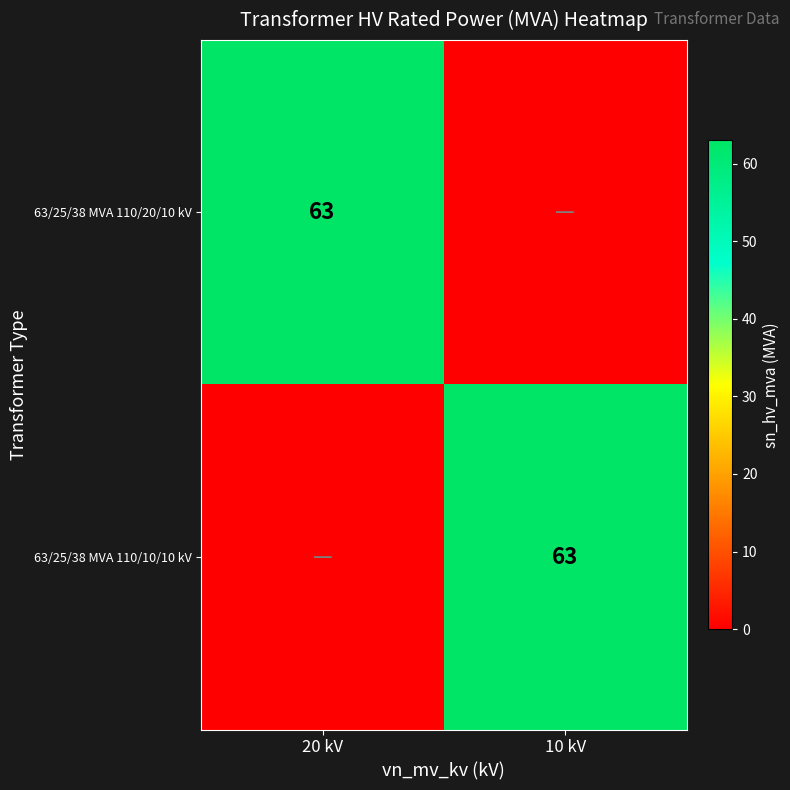

How many data points does each series have?

2